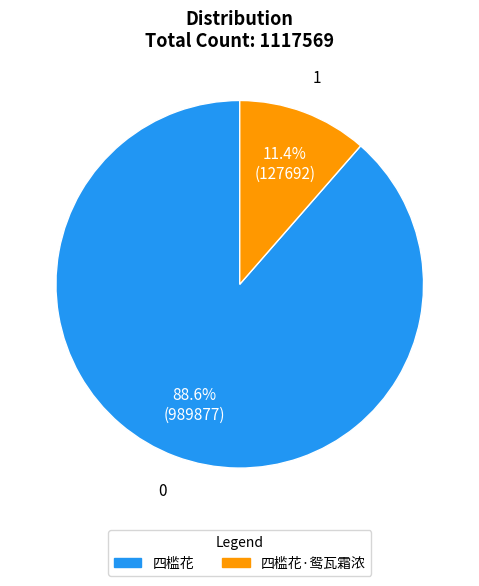

Does any single category account for the majority?

Yes